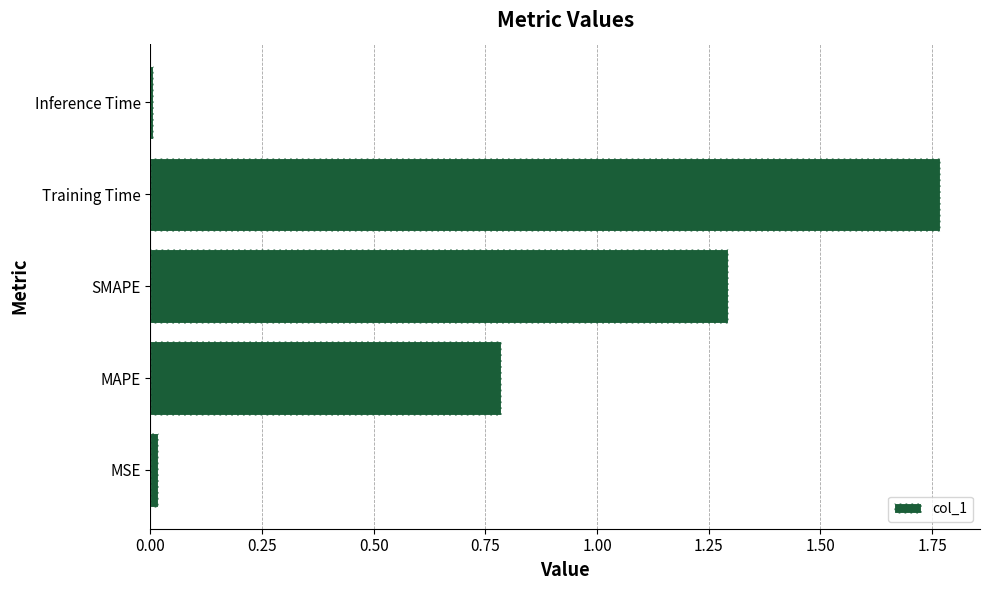

What is the change in value from MAPE to Training Time?

+1.0